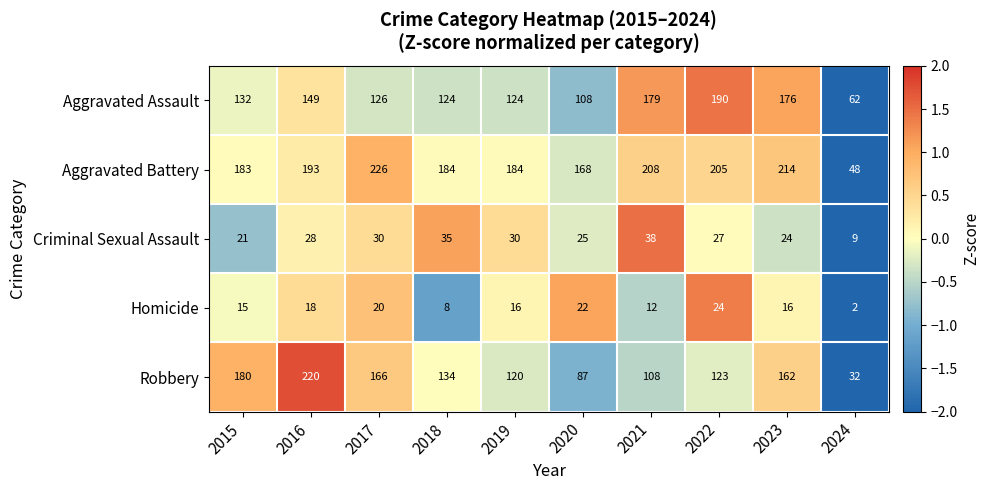

Between 2020 and 2022, which series saw the biggest shift?

Aggravated Assault